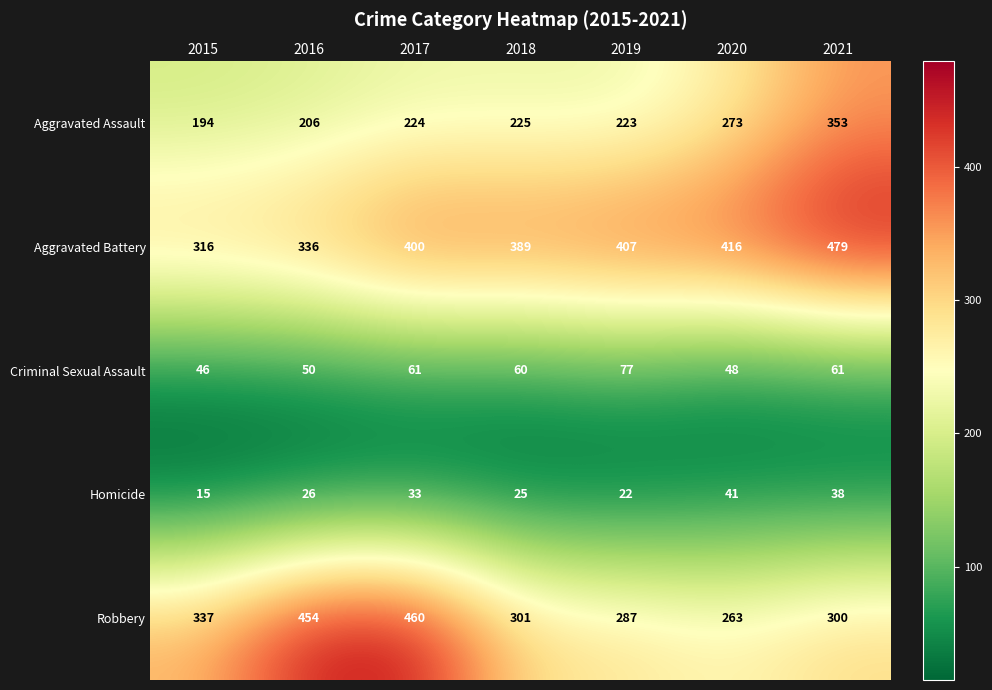

Is it true that Criminal Sexual Assault equals 50 at 2016?

True